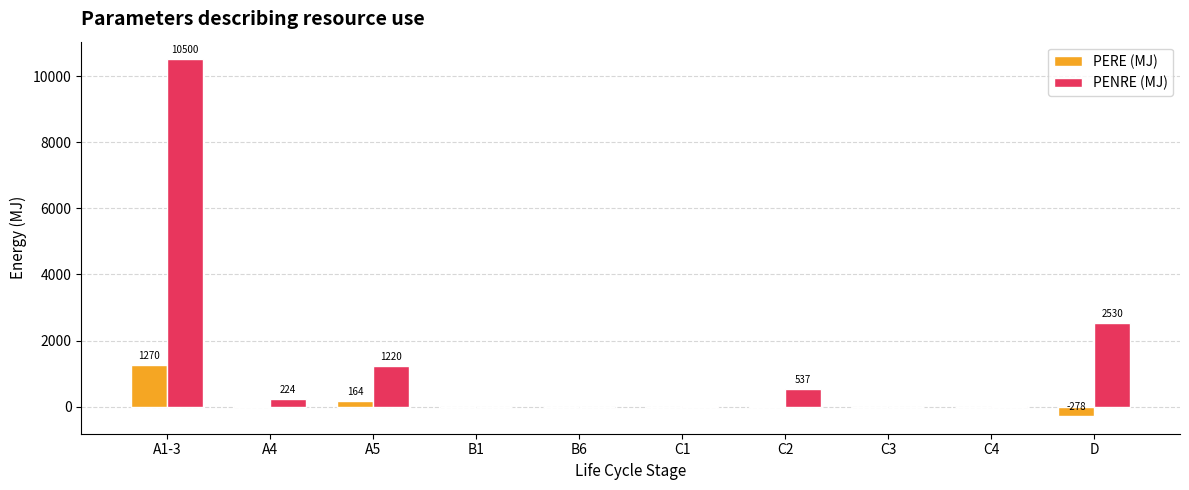

What are all the series names shown in the legend?

PERE (MJ), PENRE (MJ)